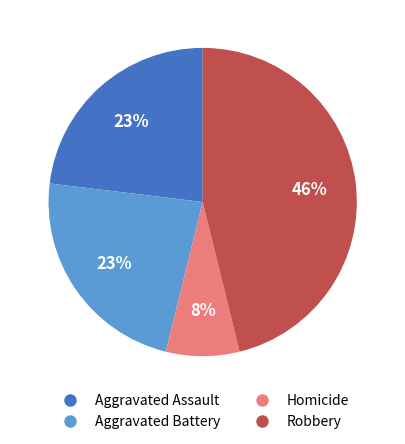

Which category has the smallest portion of the pie?

Homicide